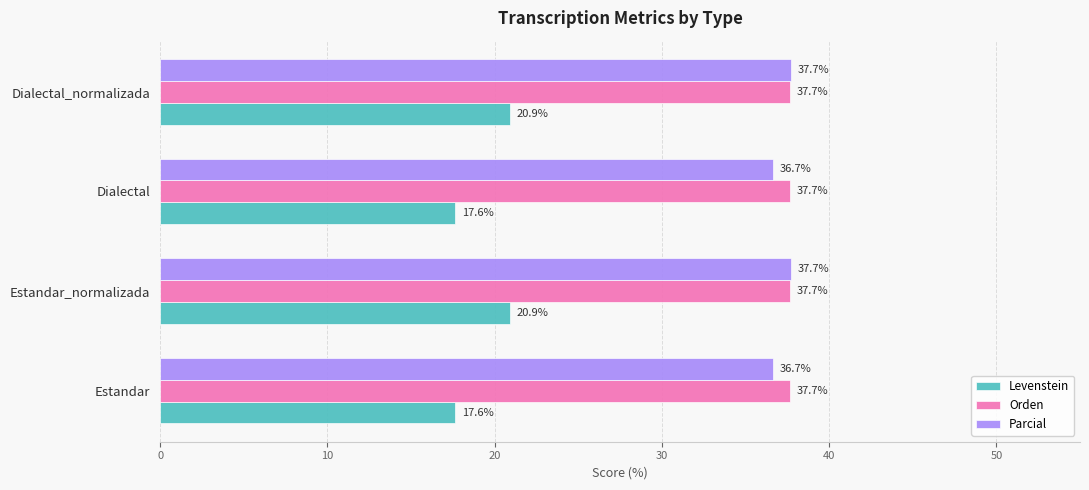

What is the maximum value shown in the chart?

37.7